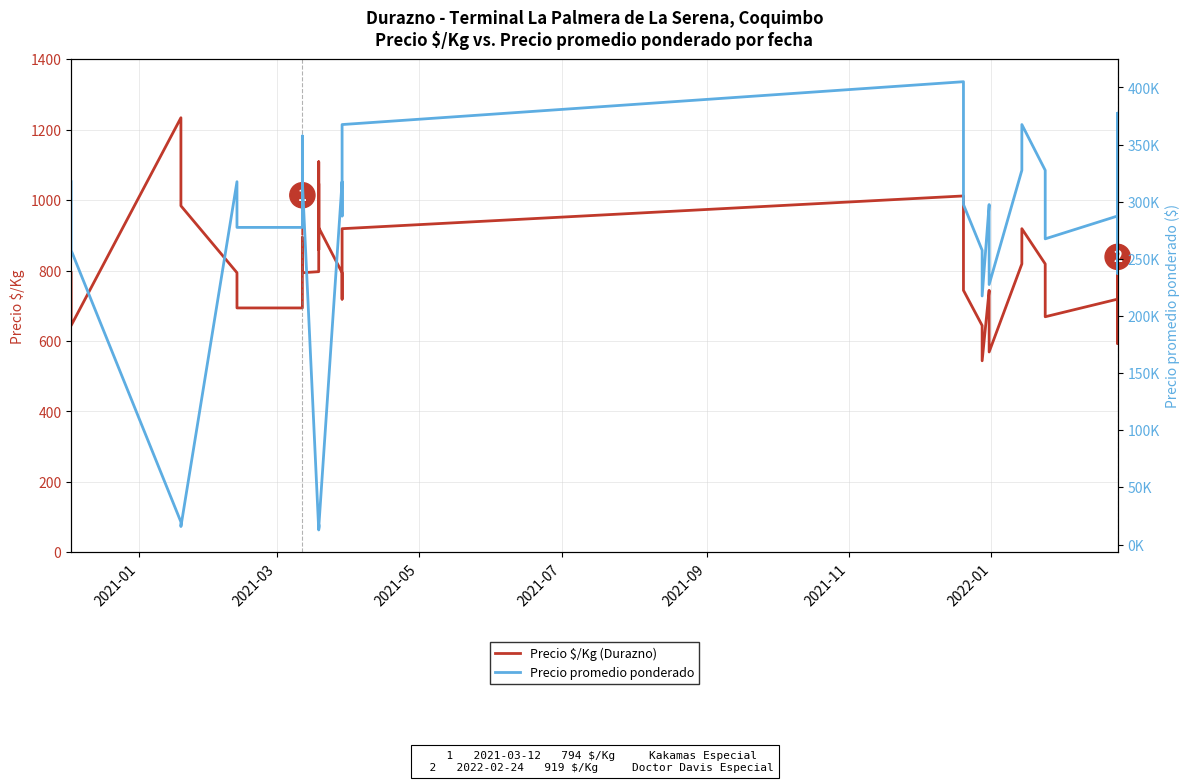

Is it true that Precio promedio ponderado equals 173397 at 22?

False